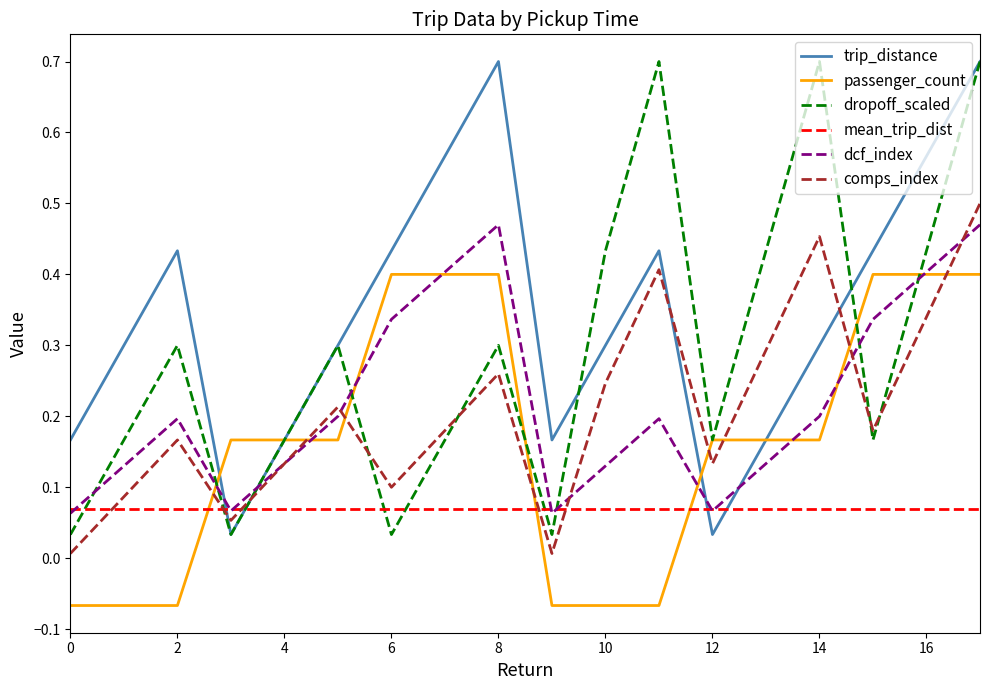

At how many categories does at least one series exceed 0?

18